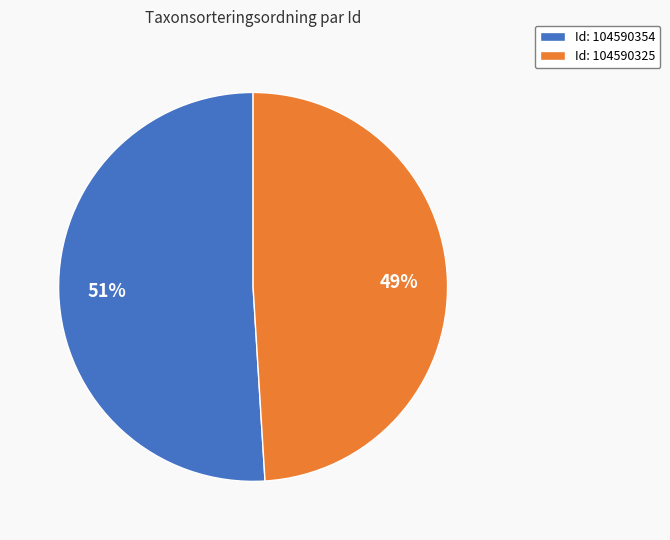

Does Id: 104590354 represent more than half of the total?

Yes